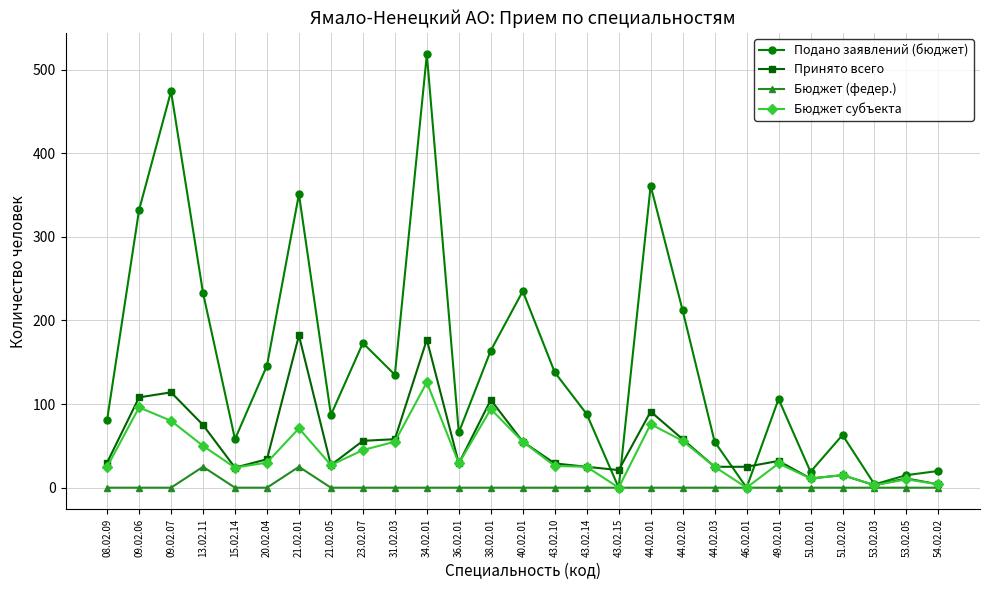

Is it true that Принято всего equals 11 at 51.02.01?

True